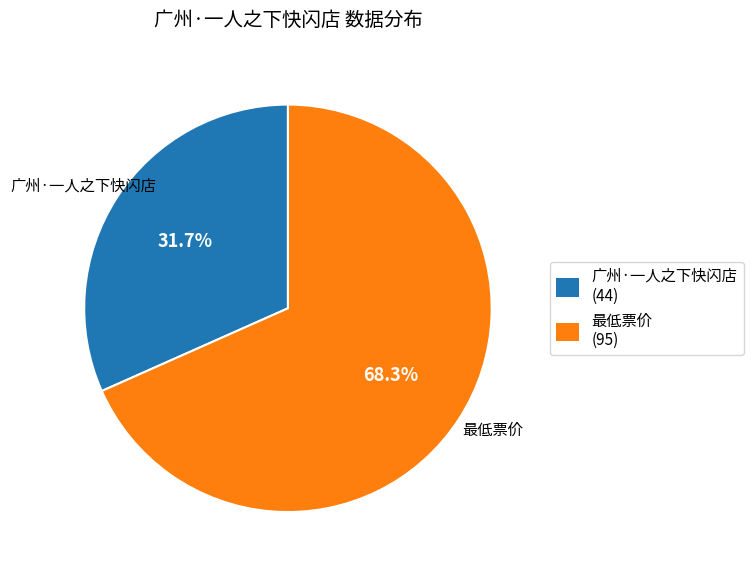

Between 最低票价 and 广州·一人之下快闪店, which is larger?

最低票价